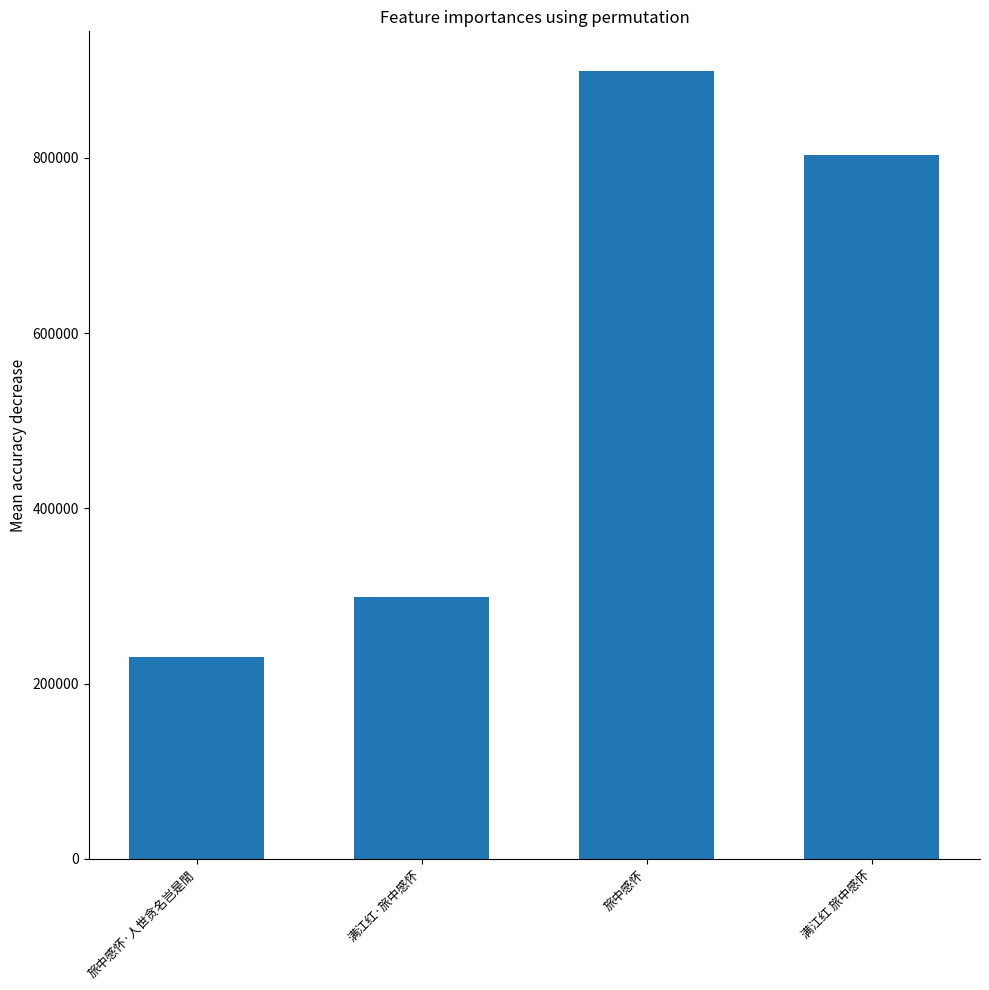

Reading left to right, extract all data points from this chart.

旅中感怀·人世贪名岂是閒=230732	满江红·旅中感怀=298663	旅中感怀=899284	满江红 旅中感怀=802968